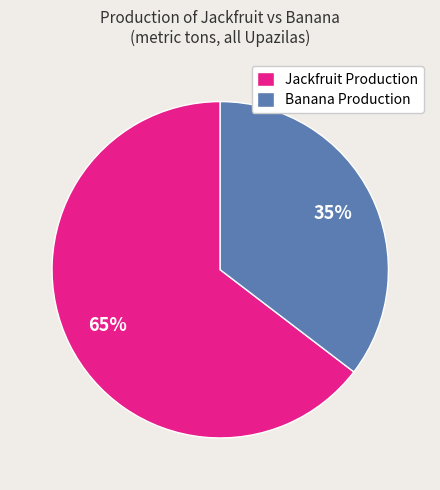

How many slices are in this pie chart?

2